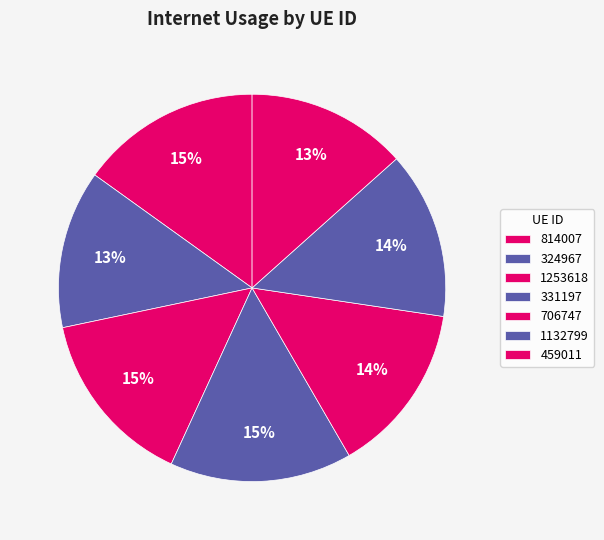

How many segments does this pie chart have?

7